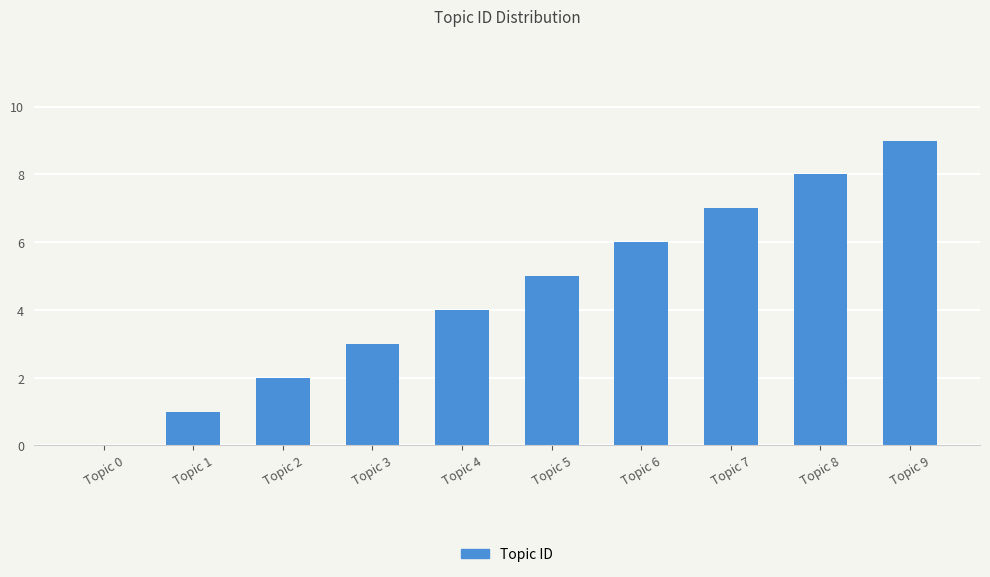

True or false: the data shows -6 at Topic 0.

False